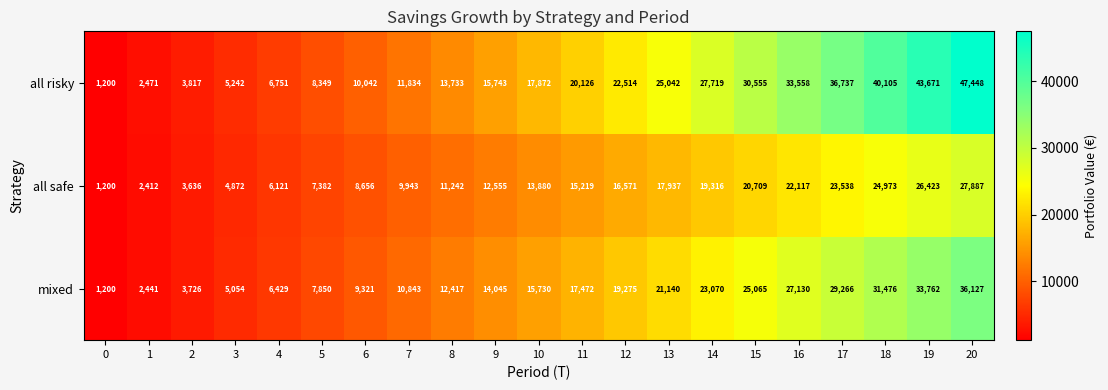

At 19, list the series in order from largest to smallest.

all risky, mixed, all safe